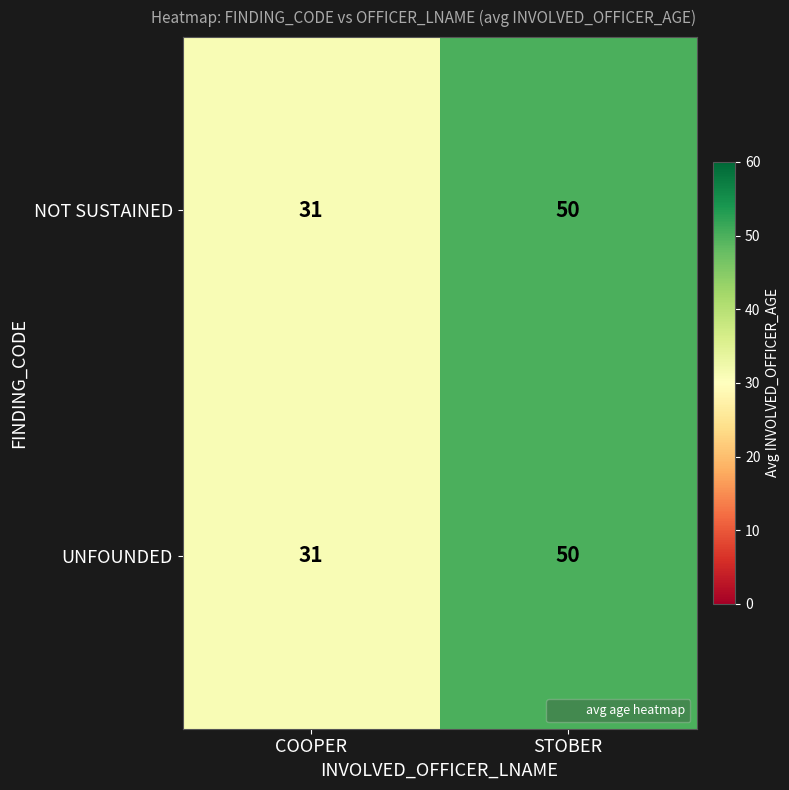

How many distinct data groups are displayed?

2